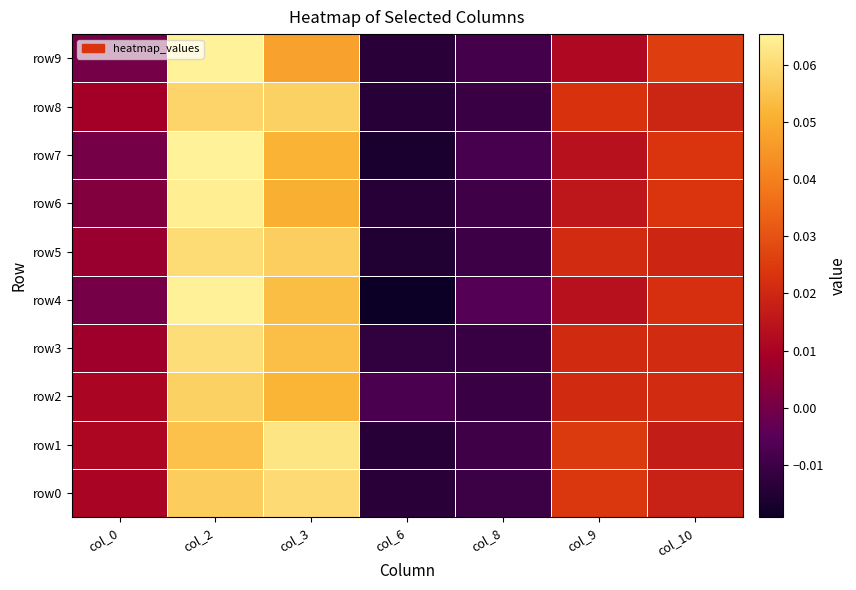

Which series changed the most between col_0 and col_2?

row7